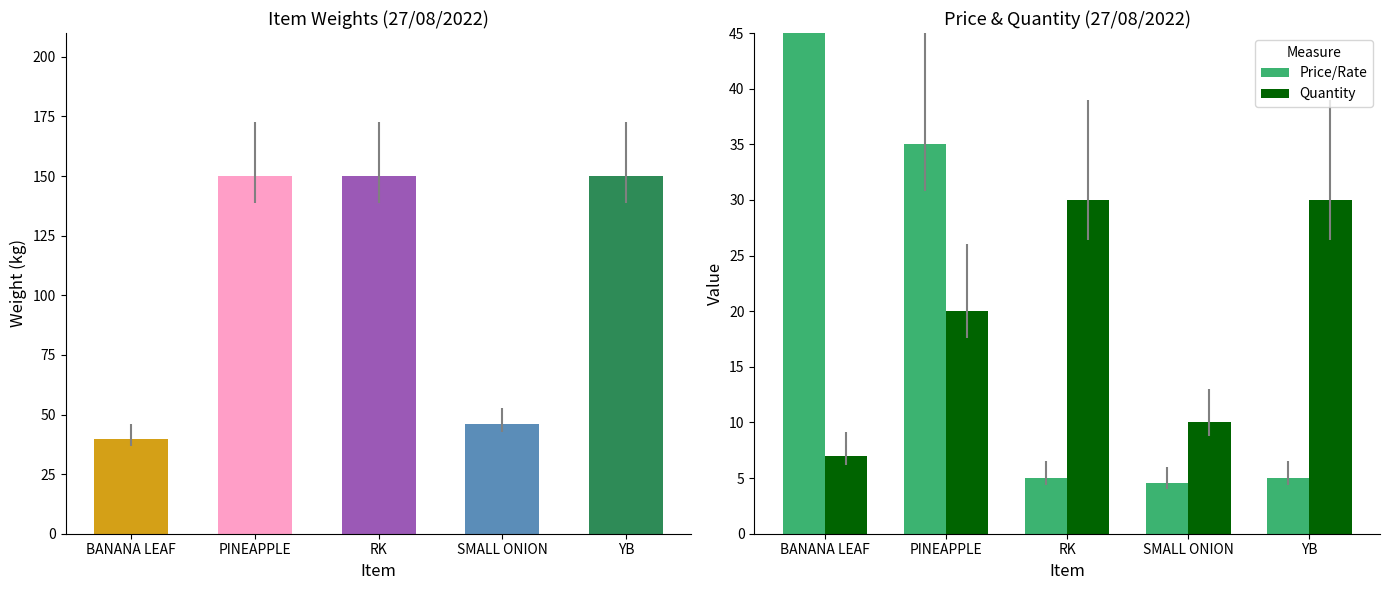

What is the difference between the maximum and minimum values in the Weight series?

110.1